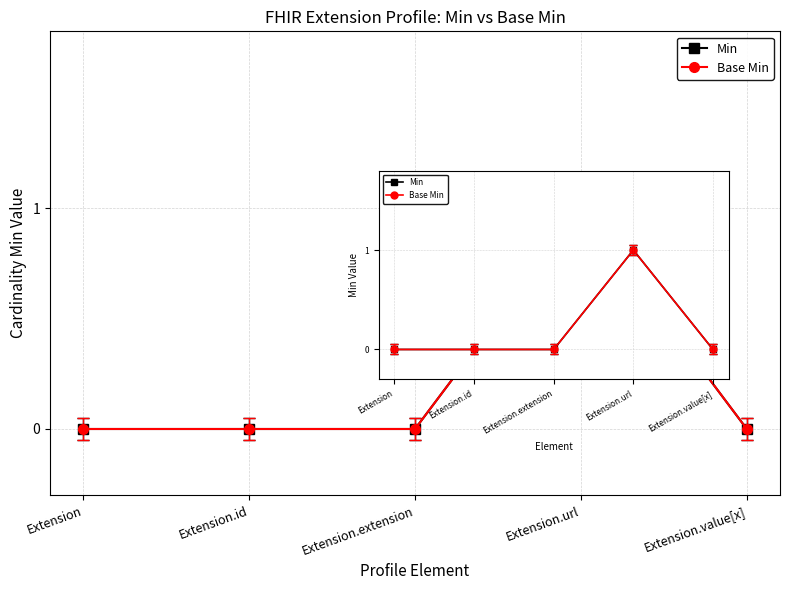

Is this an area chart (filled region under the line)?

No